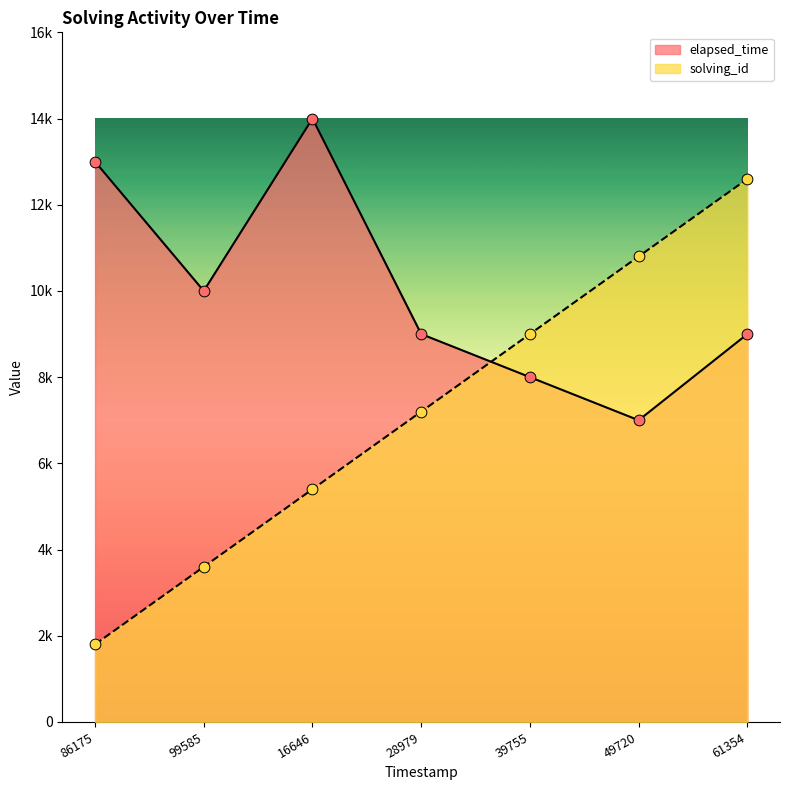

At how many categories does at least one series exceed 1918?

7